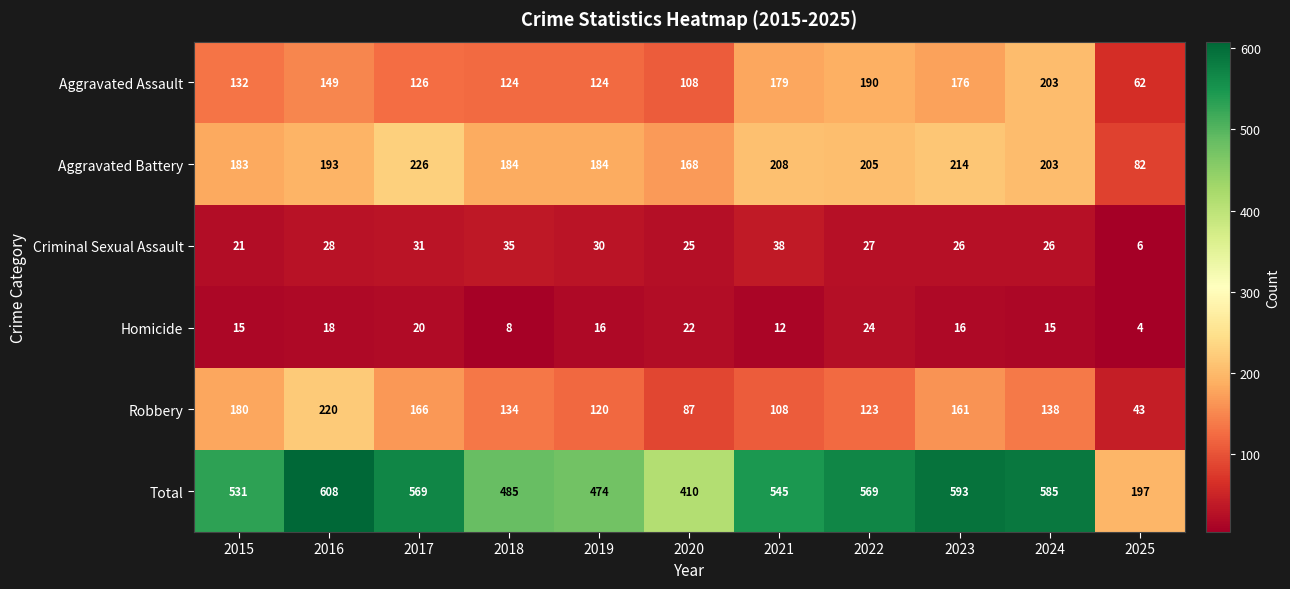

What is the total value across all series at 2022?

1138